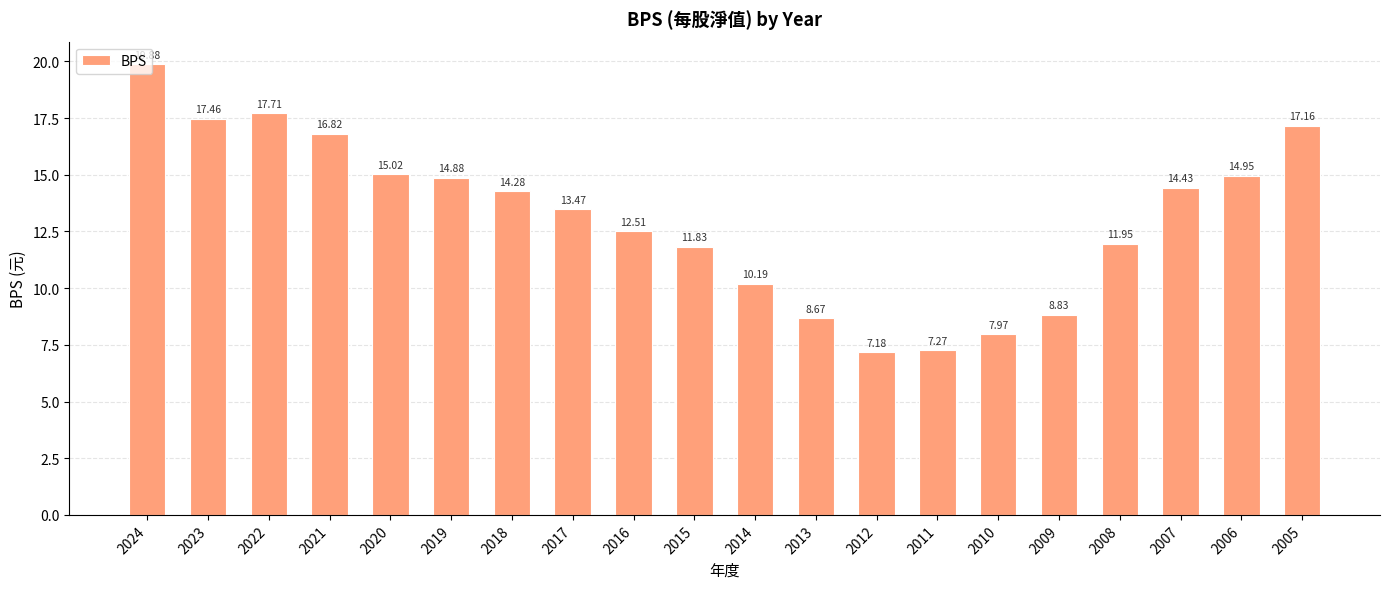

What is the difference between the maximum and minimum values?

12.7